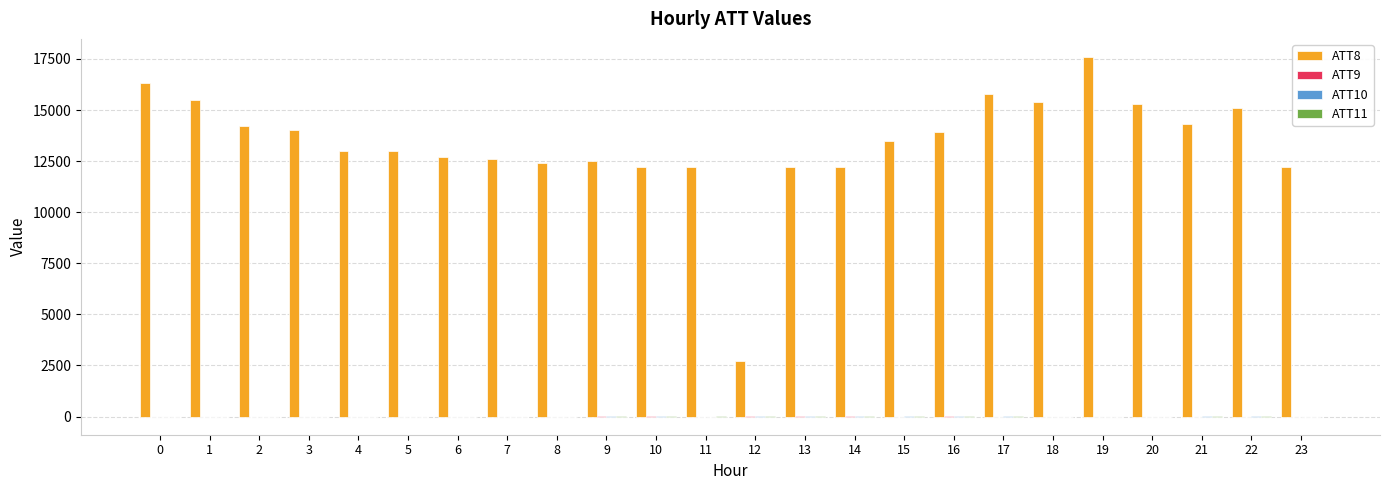

Count the number of categories in the chart.

24